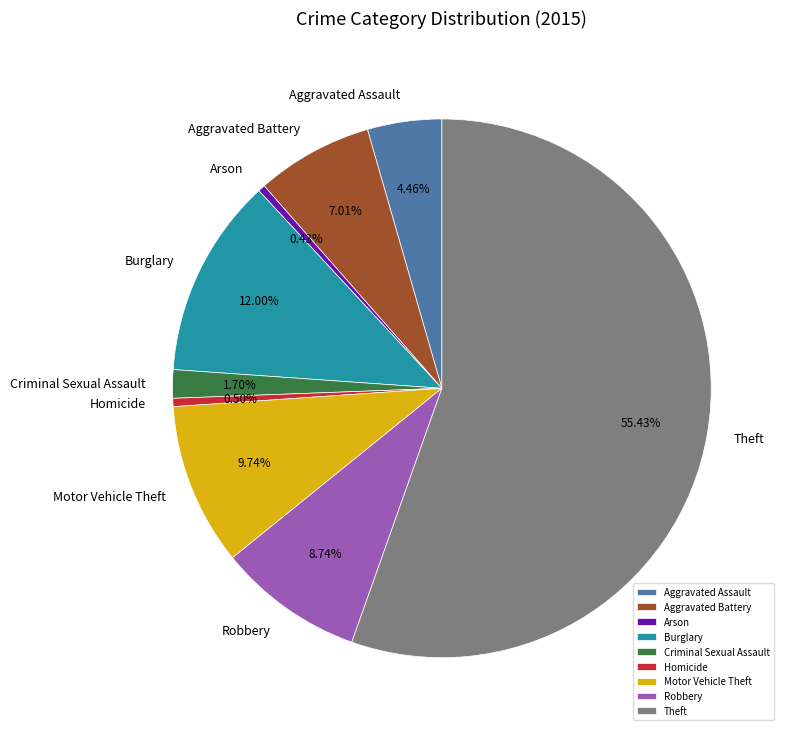

What percentage is the Burglary slice, to the nearest percent?

12%